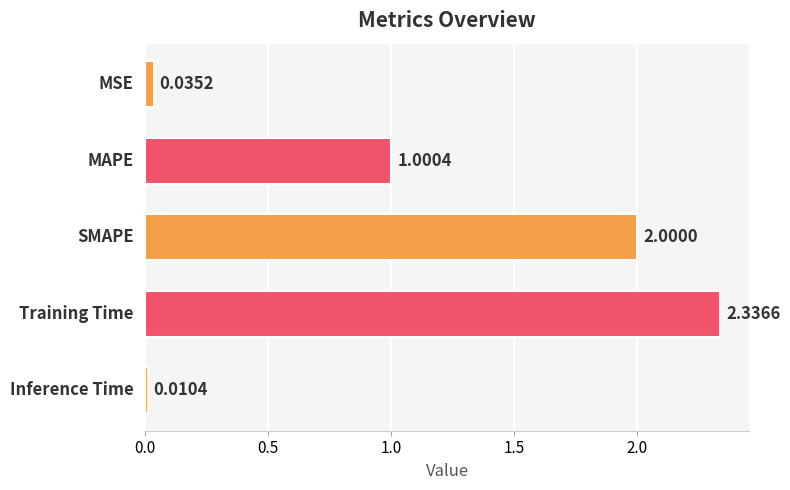

What is the average value?

1.1